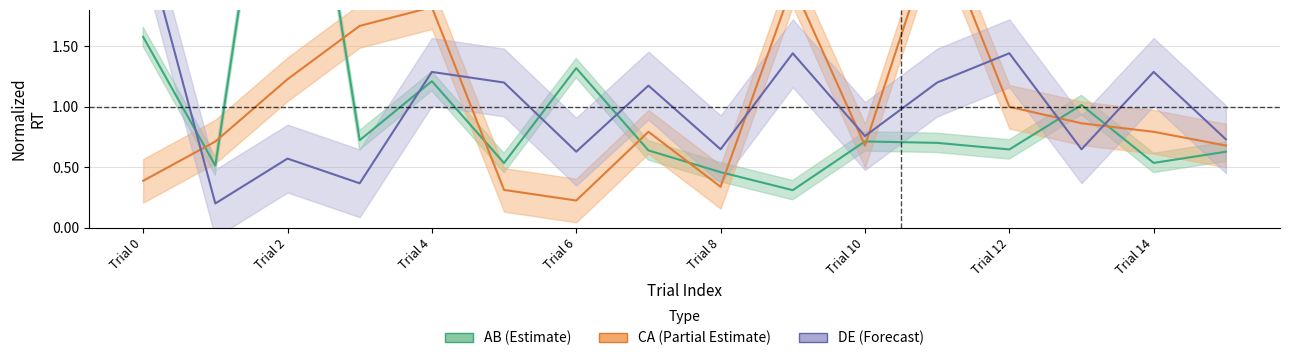

Which series has the widest spread of values?

AB (Estimate)